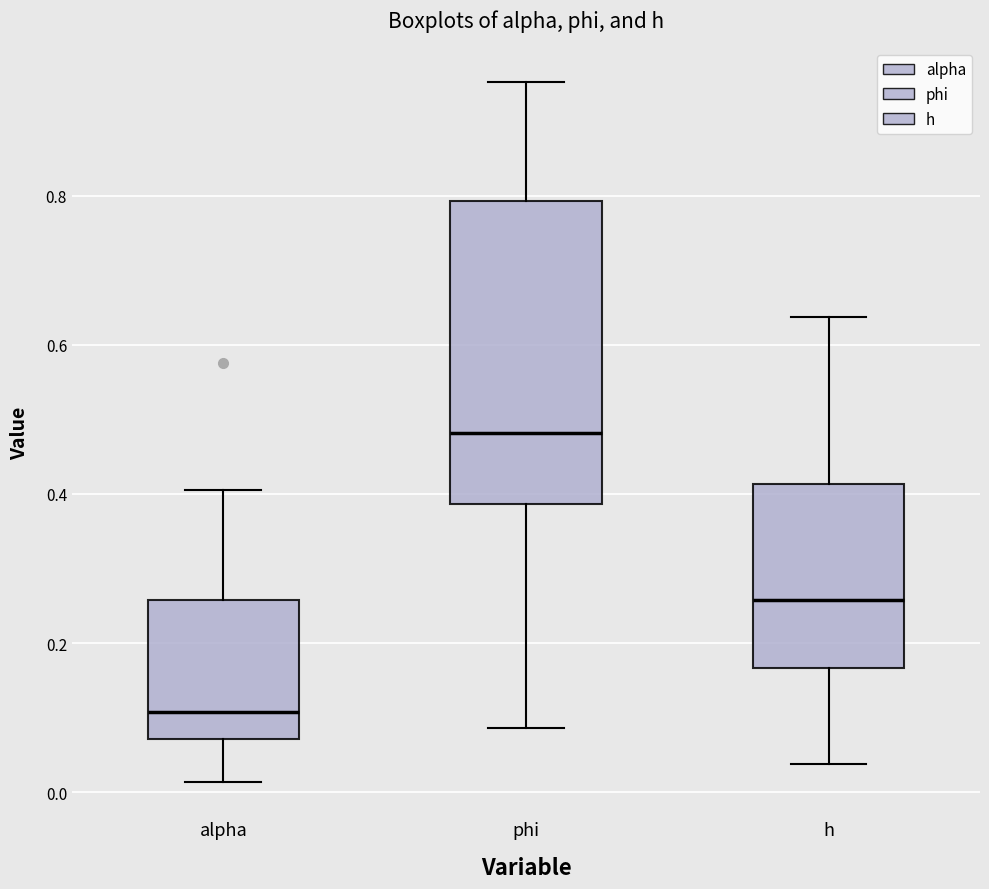

Which box's median line is the lowest?

alpha